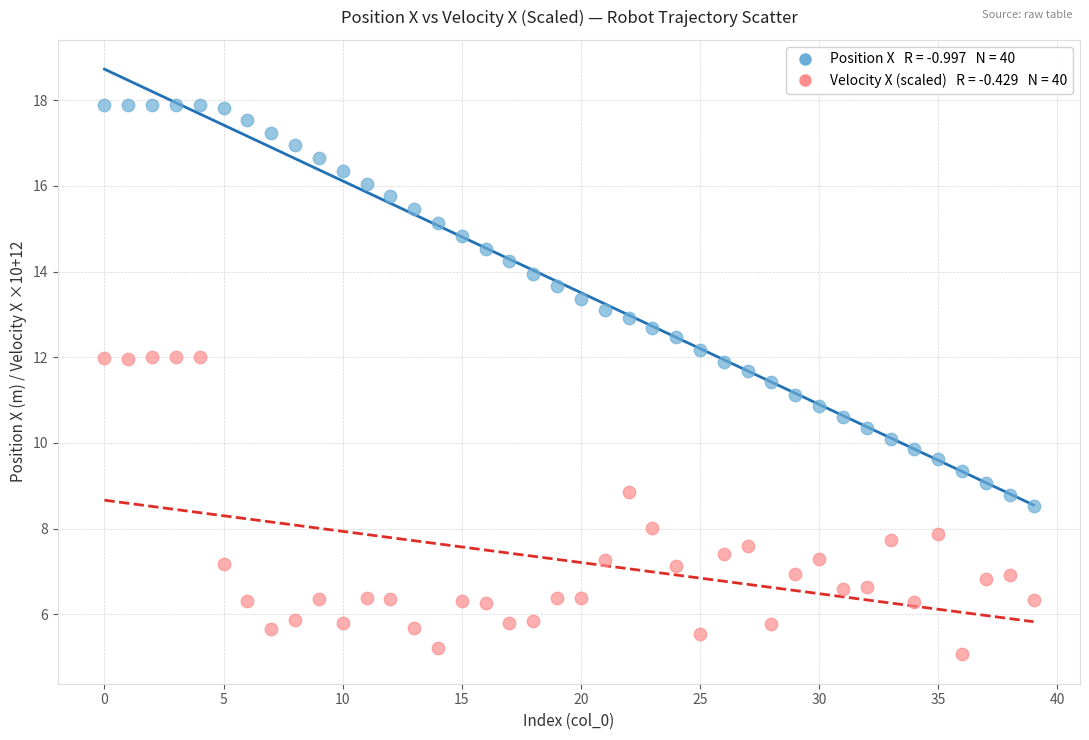

Across all data points, what is the range of Y values (max minus min)?

12.8